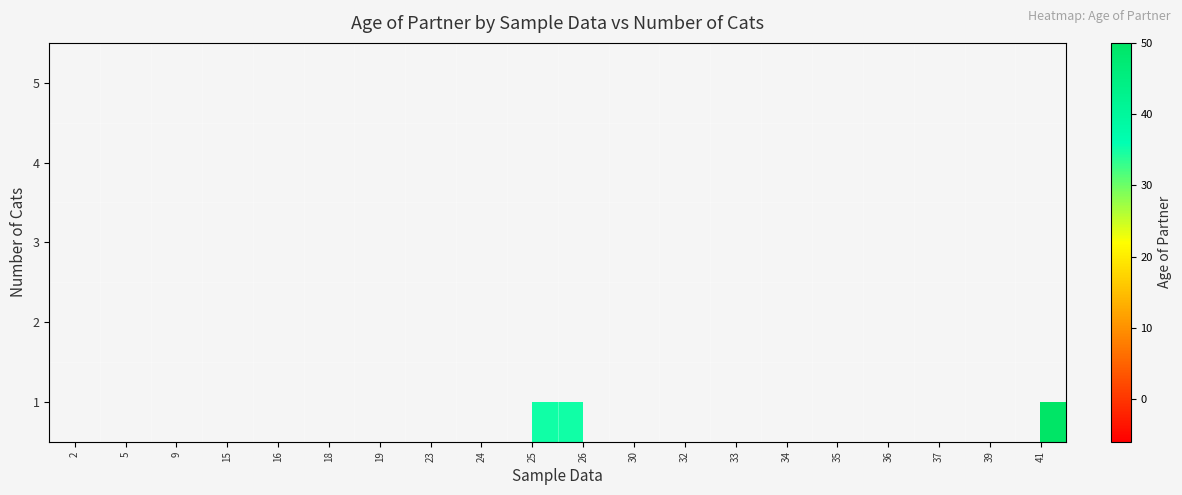

List the series in order of their overall mean, highest first.

row_0, row_1, row_2, row_3, row_4